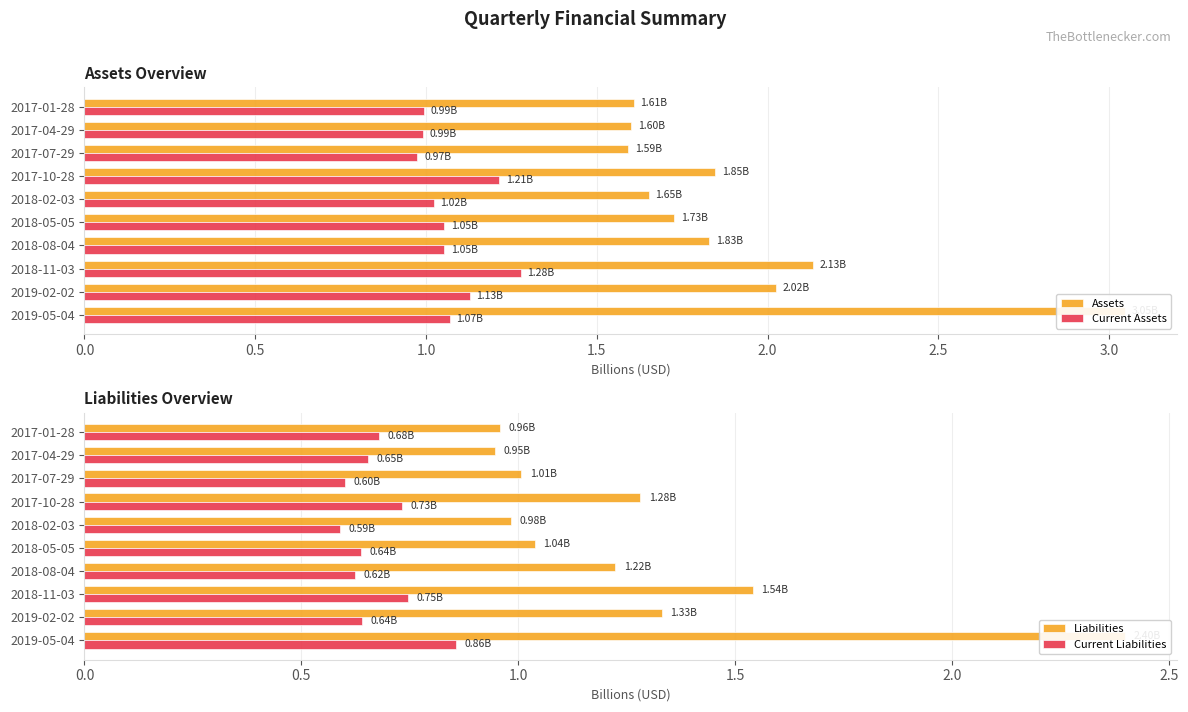

The value of Current Assets at 2018-02-03 is 0.3. True or false?

False